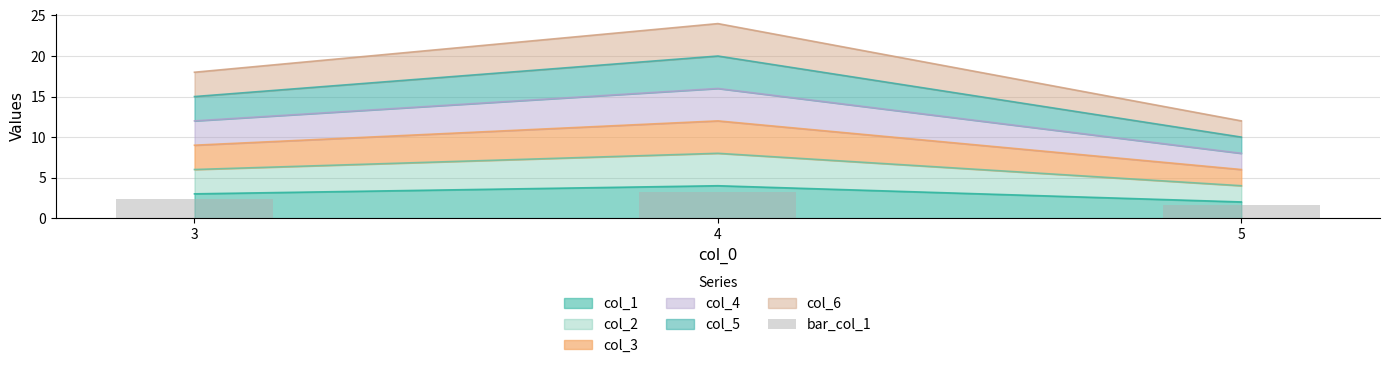

What is the highest value of the col_1 series?

4